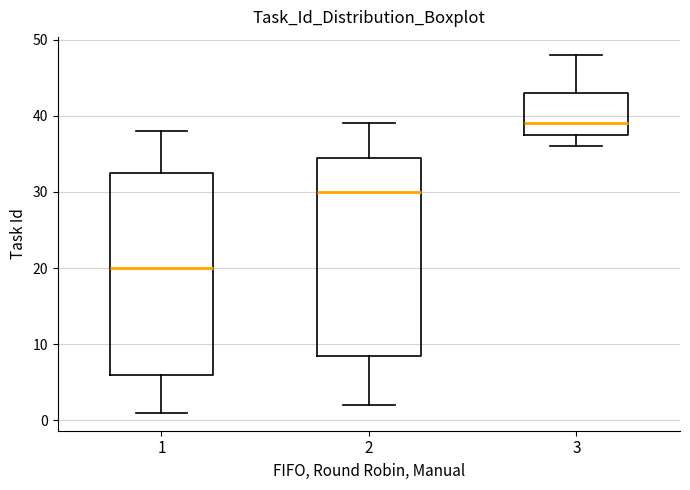

Reading left to right, read every box against the y-axis: the position of its median line, the range the box covers, and the ends of its whiskers. The values are not printed on the chart, so give them approximately, as read against the axis.

1: median 20, box 6 to 33, whiskers 1 to 38
2: median 30, box 9 to 35, whiskers 2 to 39
3: median 39, box 38 to 43, whiskers 36 to 48